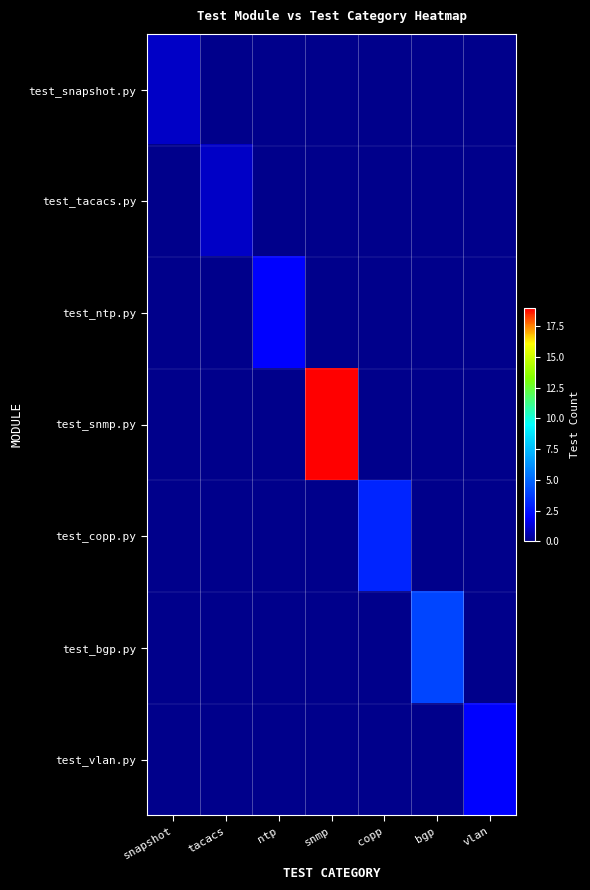

What is the spread (max minus min) of values at tacacs?

1